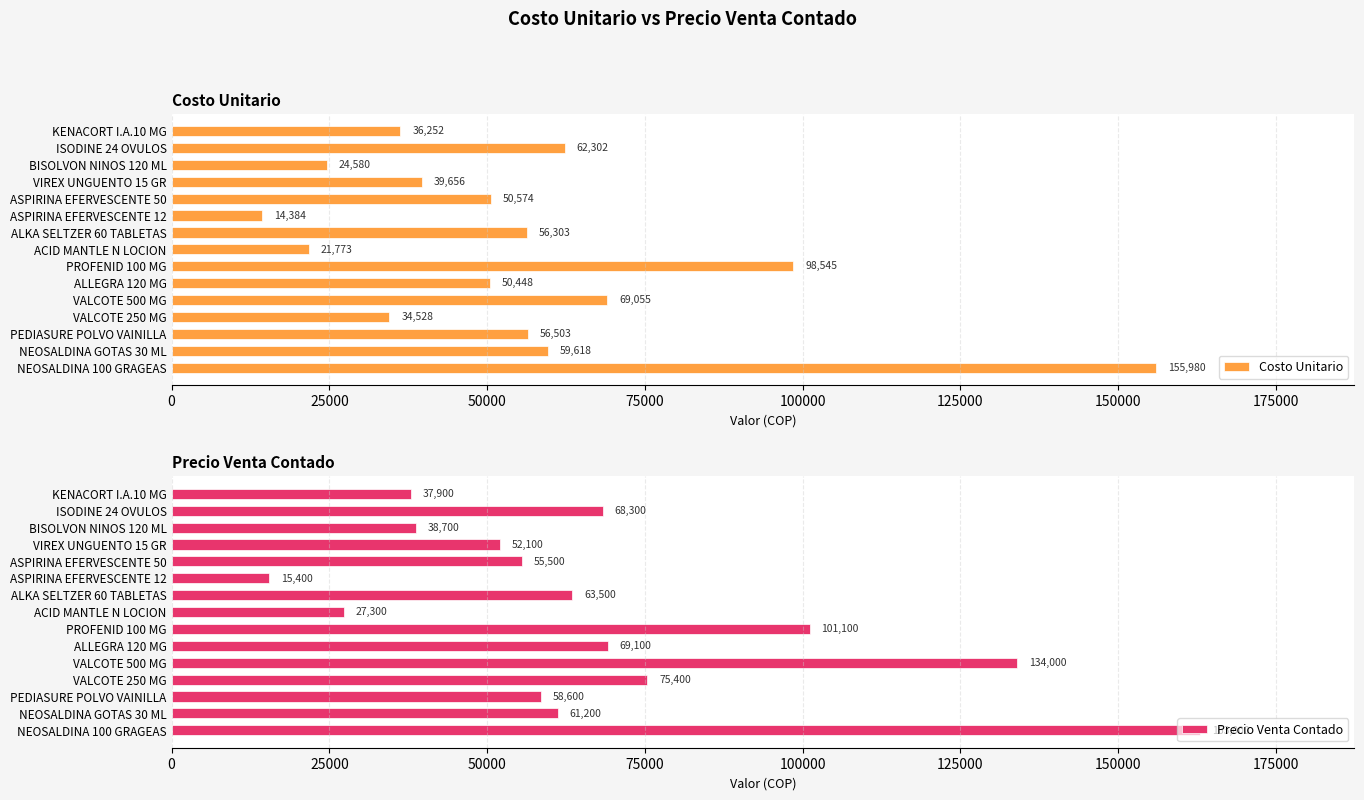

The Costo Unitario series shows 50448 at ALLEGRA 120 MG. True or false?

True